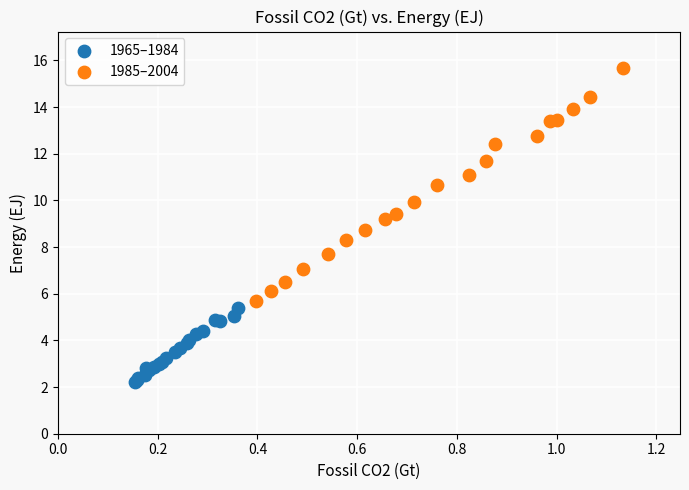

Which series contains the lowest Y value?

1965–1984